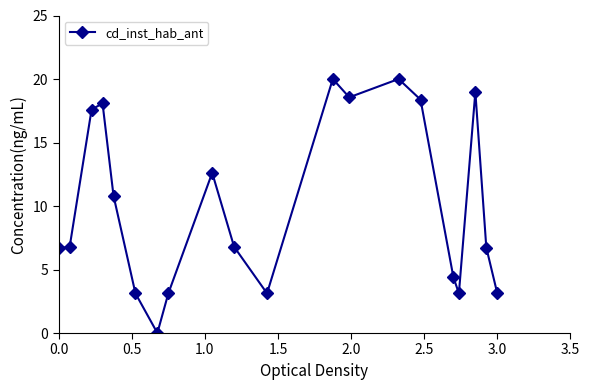

How many data points are above 6?

13